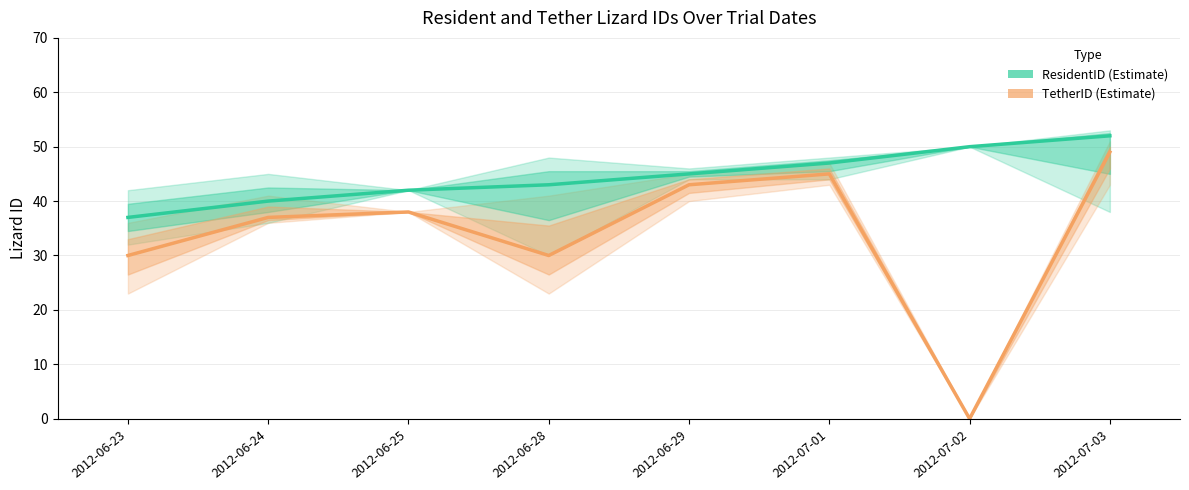

At which label is ResidentID closest to 44?

2012-06-28